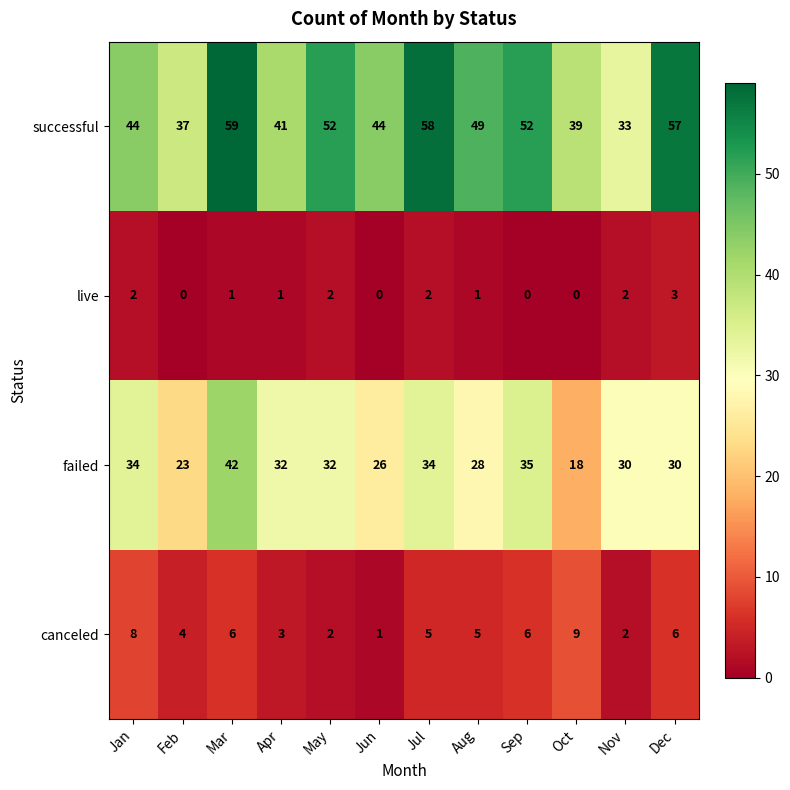

How many values in the failed series are below 32?

6